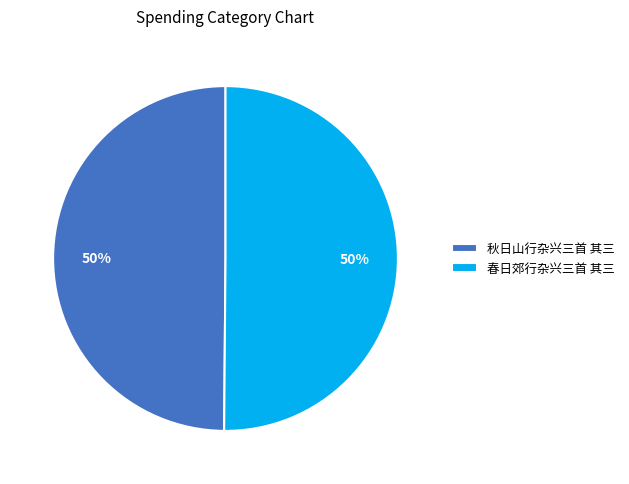

Do 春日郊行杂兴三首 其三 and 秋日山行杂兴三首 其三 together represent more than half of the pie?

Yes